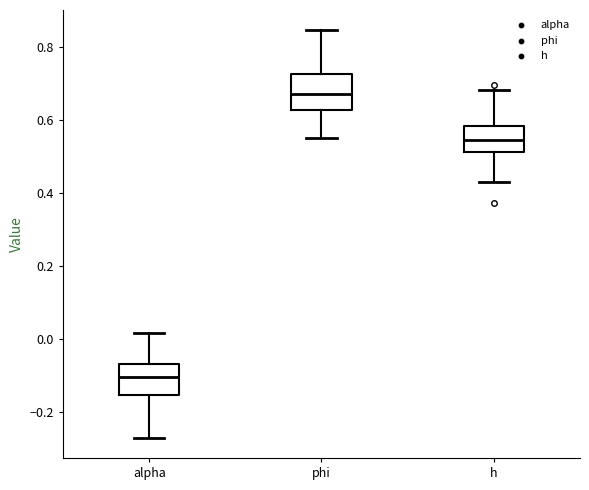

Reading left to right, transcribe this box plot: for each box, give where its median line is, the range the box spans, and where its two whiskers end, as read against the y-axis. The values are not printed on the chart, so give them approximately, as read against the axis.

alpha: median -0.10, box -0.16 to -0.06, whiskers -0.26 to 0.02
phi: median 0.68, box 0.62 to 0.72, whiskers 0.54 to 0.84
h: median 0.54, box 0.52 to 0.58, whiskers 0.44 to 0.68